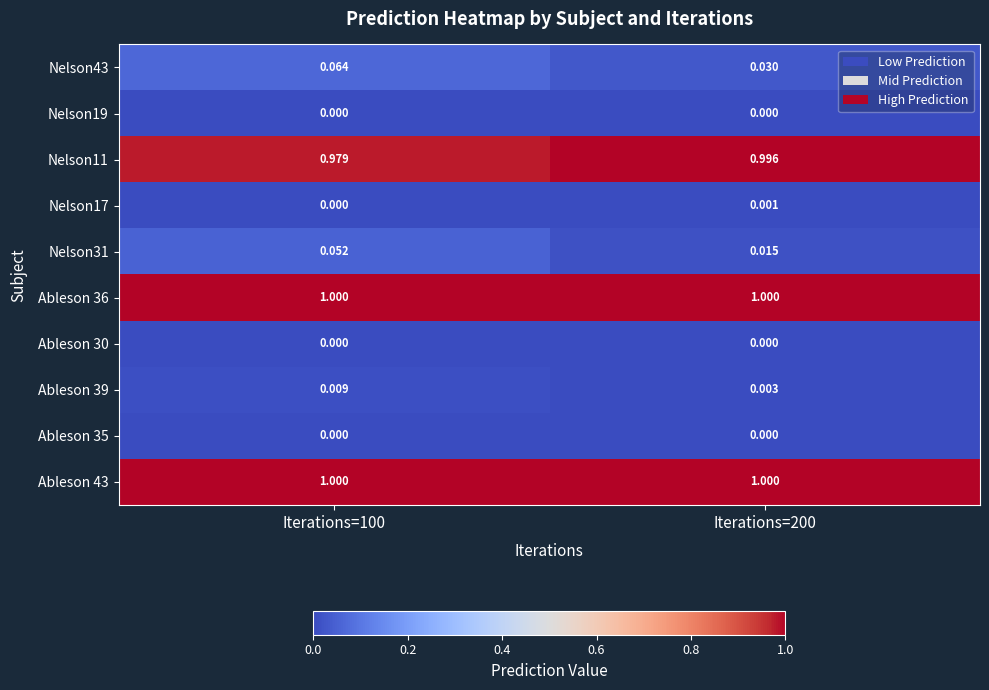

Is the value of Nelson19 at Iterations=200 greater than the value of Nelson11 at Iterations=200?

No